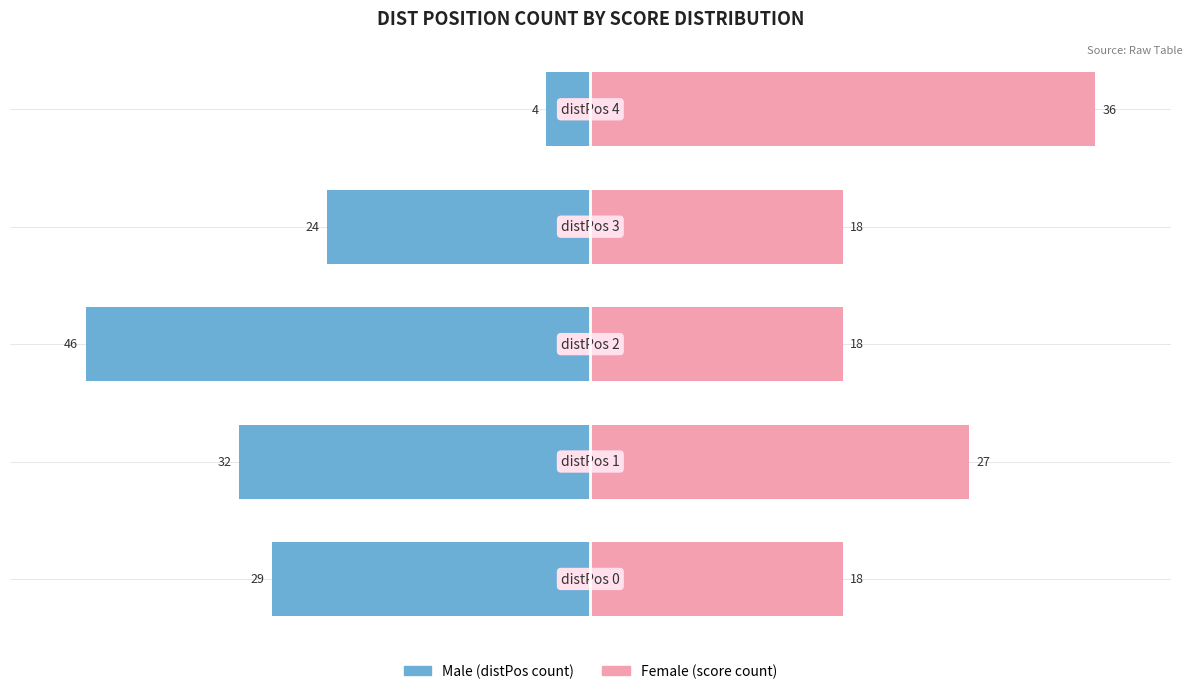

Which series has the largest range (max minus min)?

Male